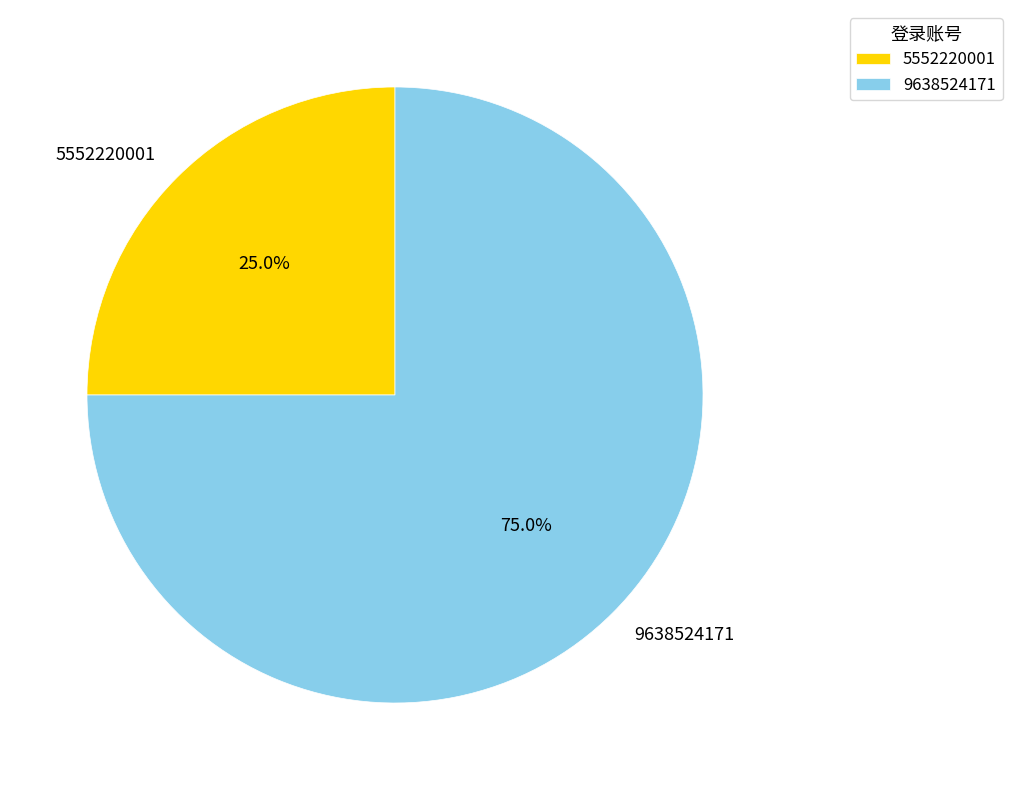

Count the number of slices in the pie.

2